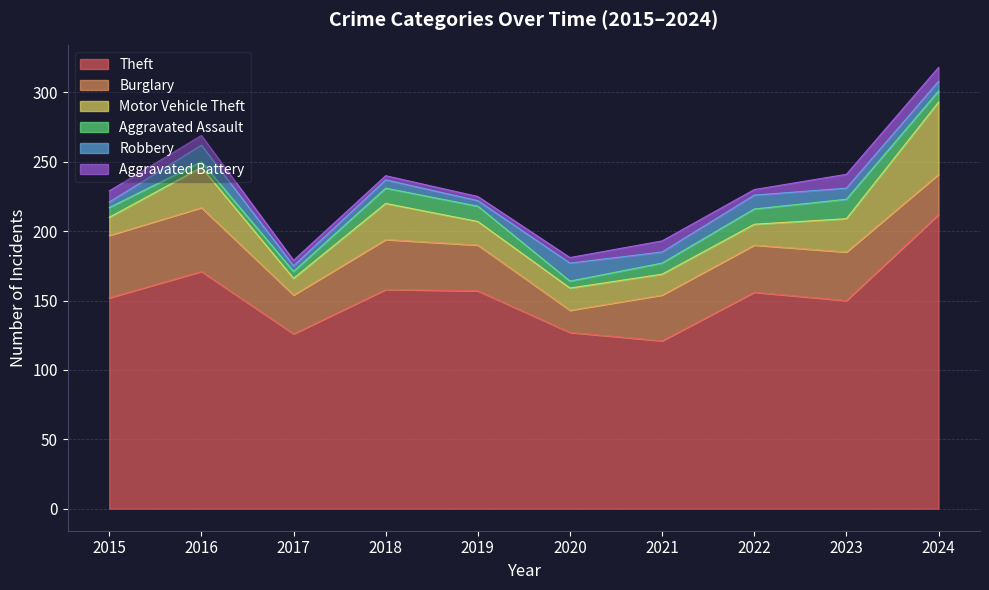

List the series in order of their peak value, lowest first.

Aggravated Battery, Robbery, Aggravated Assault, Burglary, Motor Vehicle Theft, Theft